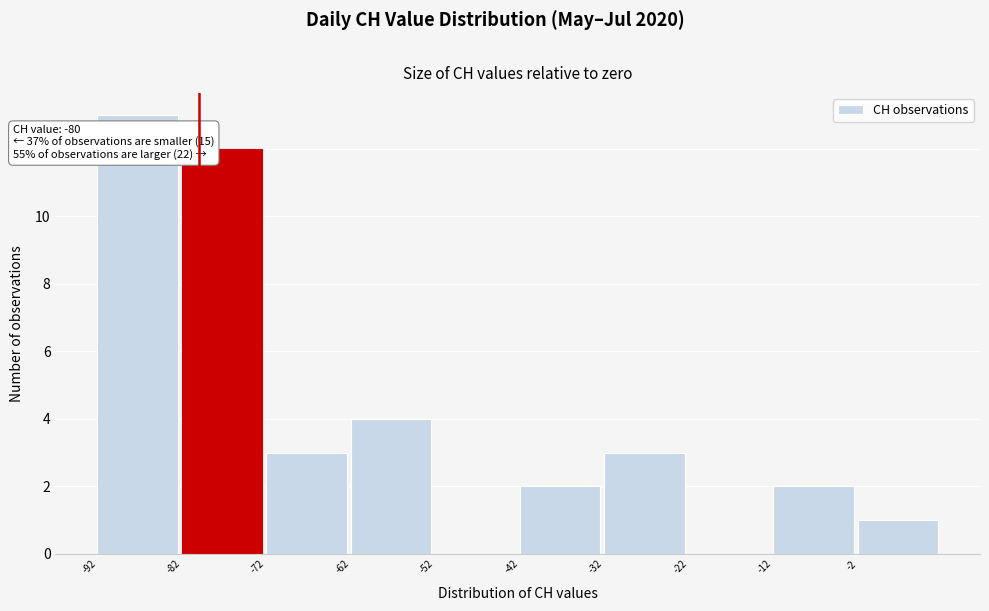

Which range on the x-axis has the tallest bar?

-92 to -82